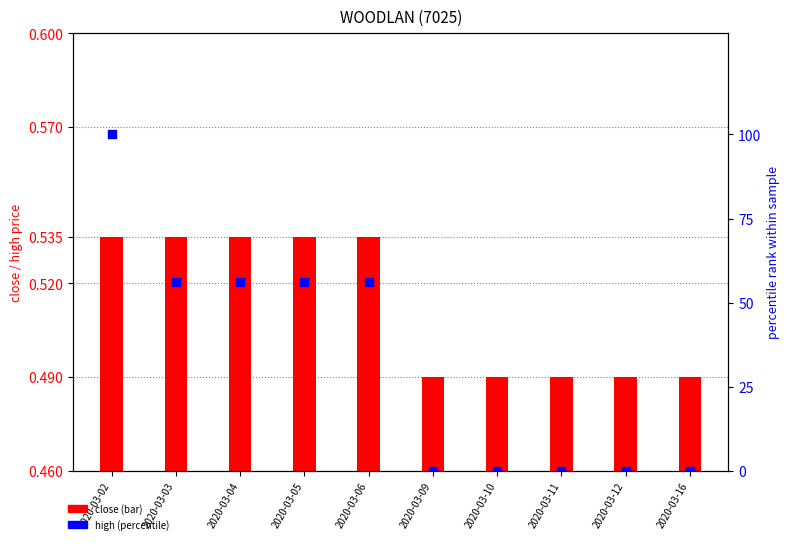

Which series contains the highest Y value?

high (percentile)